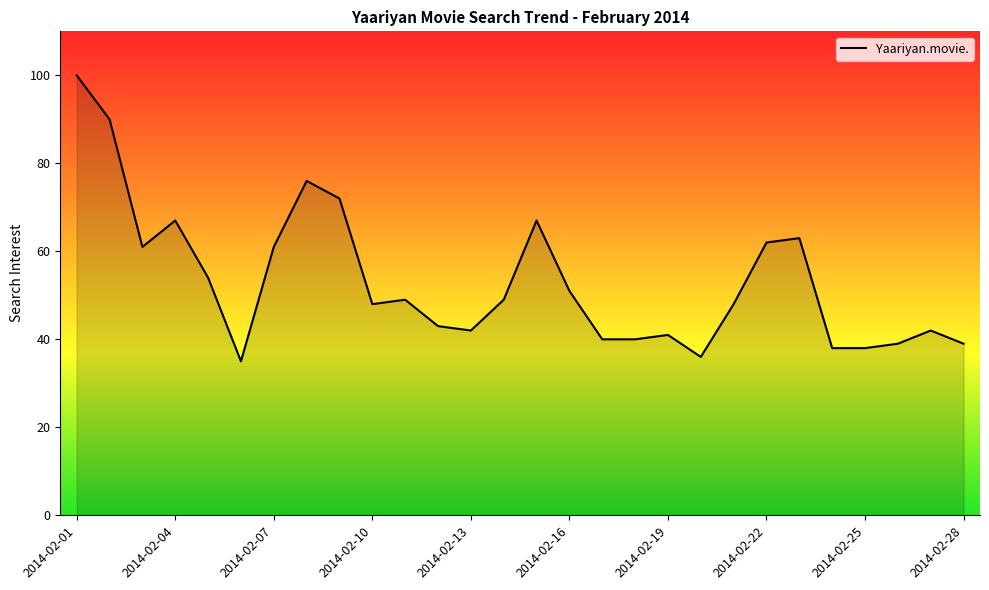

What is the maximum value shown in the chart?

100